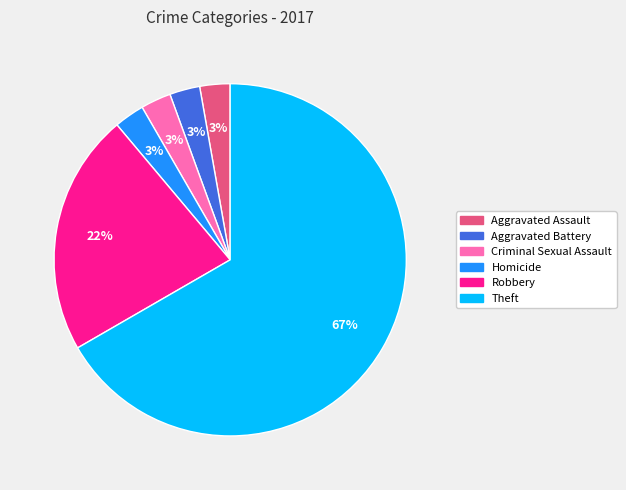

To the nearest percent, what is the combined percentage of Homicide and Robbery?

25%